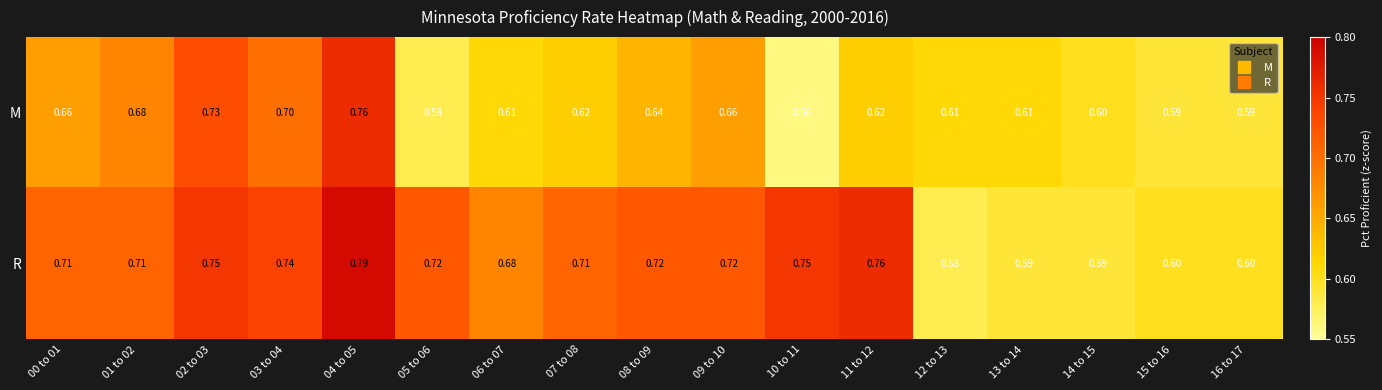

Rank the series at 09 to 10 from lowest to highest value.

M, R